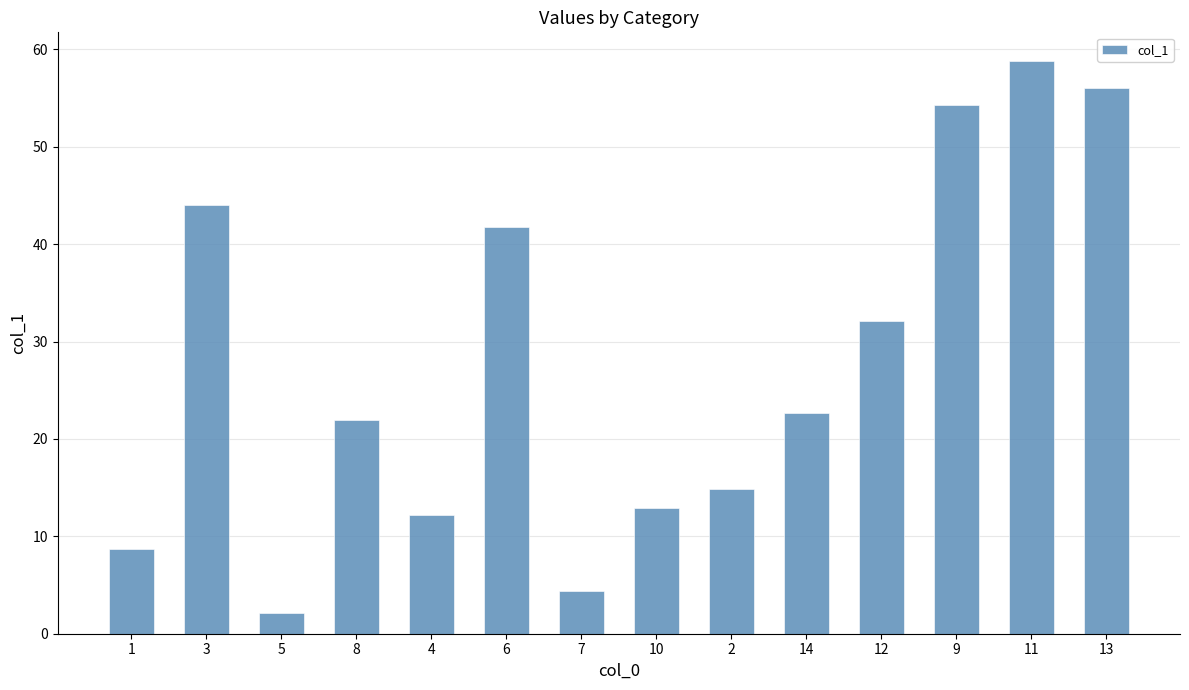

At which label does the data first exceed 22?

3